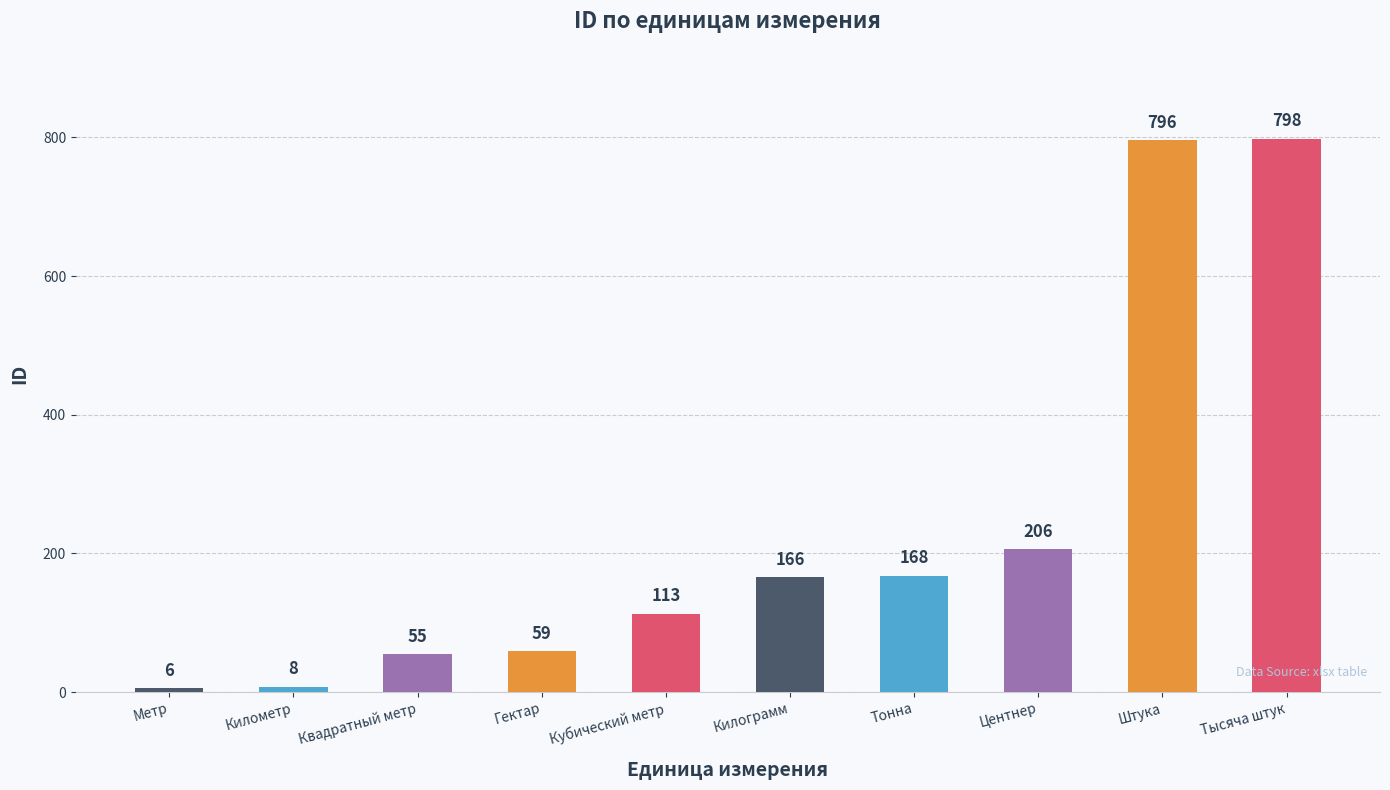

Between Центнер and Тысяча штук, which is larger?

Тысяча штук